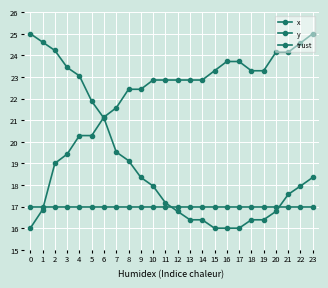

How many data points in y are less than 22?

8